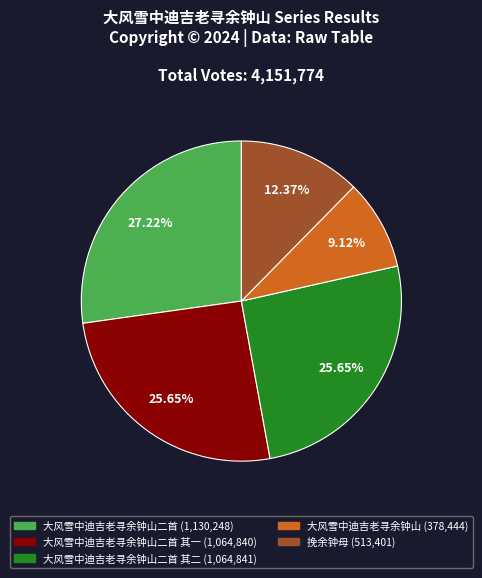

Is there any slice that represents more than half of the pie?

No